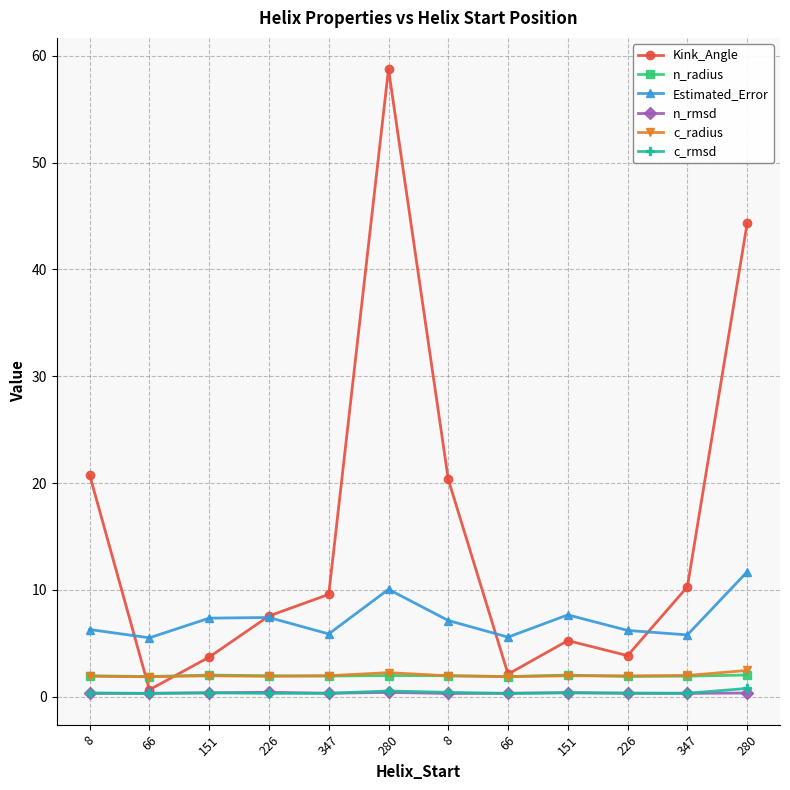

Is the value of Estimated_Error at 8 greater than the value of n_rmsd at 151?

Yes